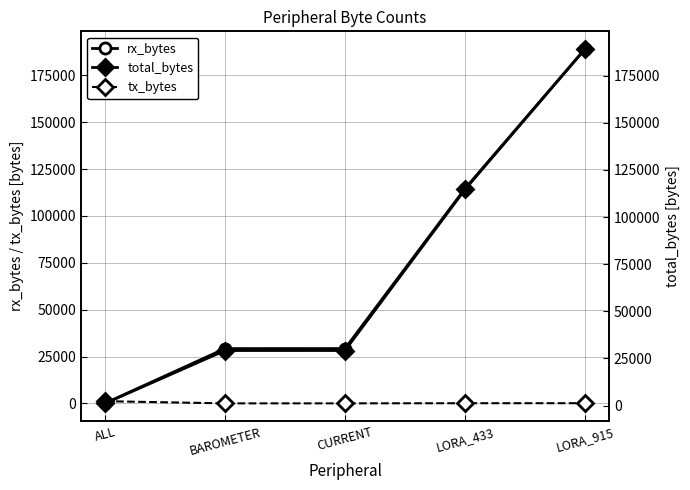

How many distinct data groups are displayed?

3